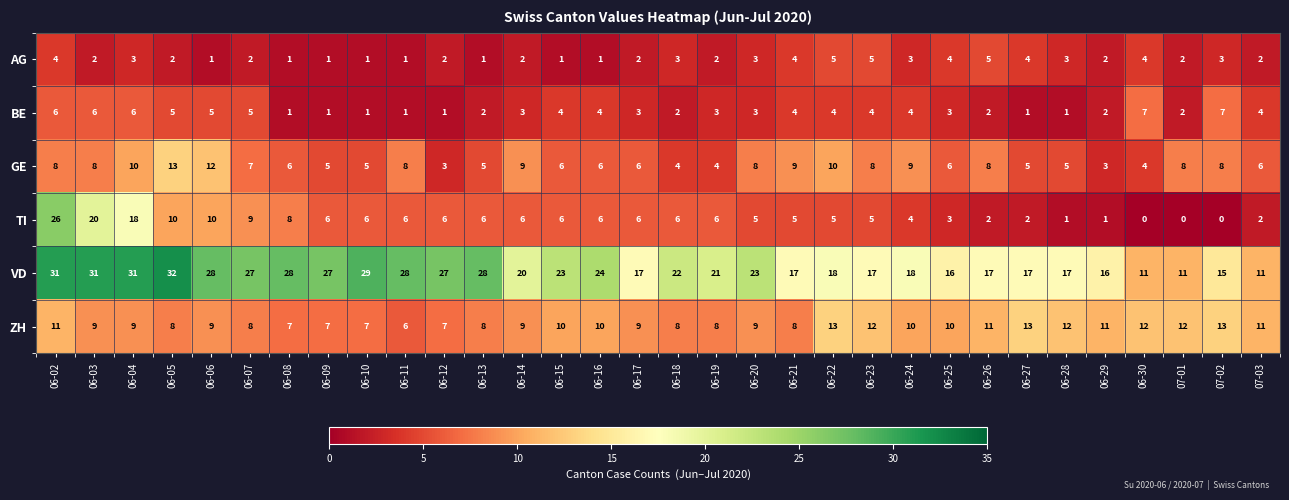

The value of TI at 06-04 is 31. True or false?

False